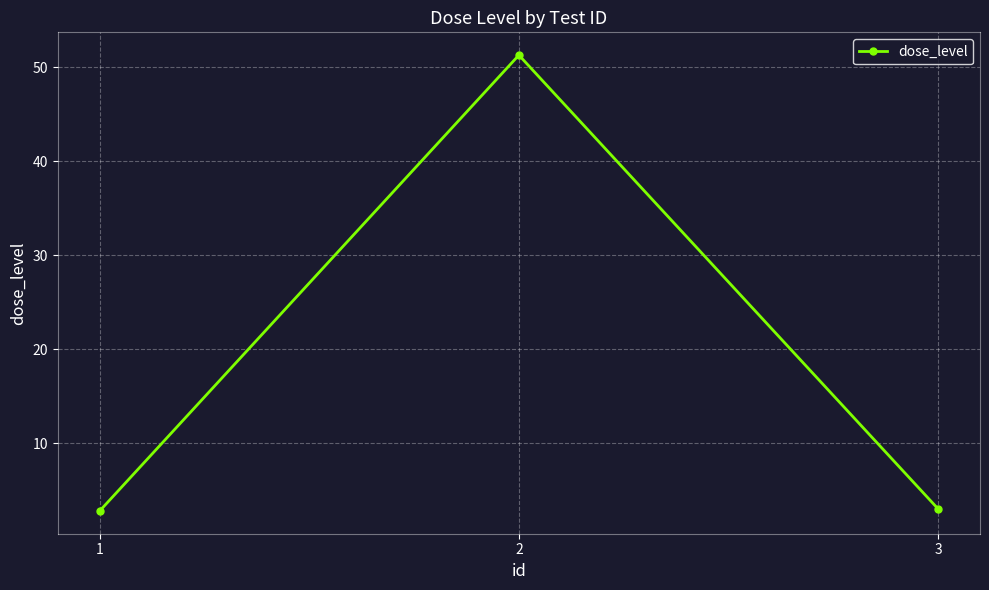

What is the average value?

19.0